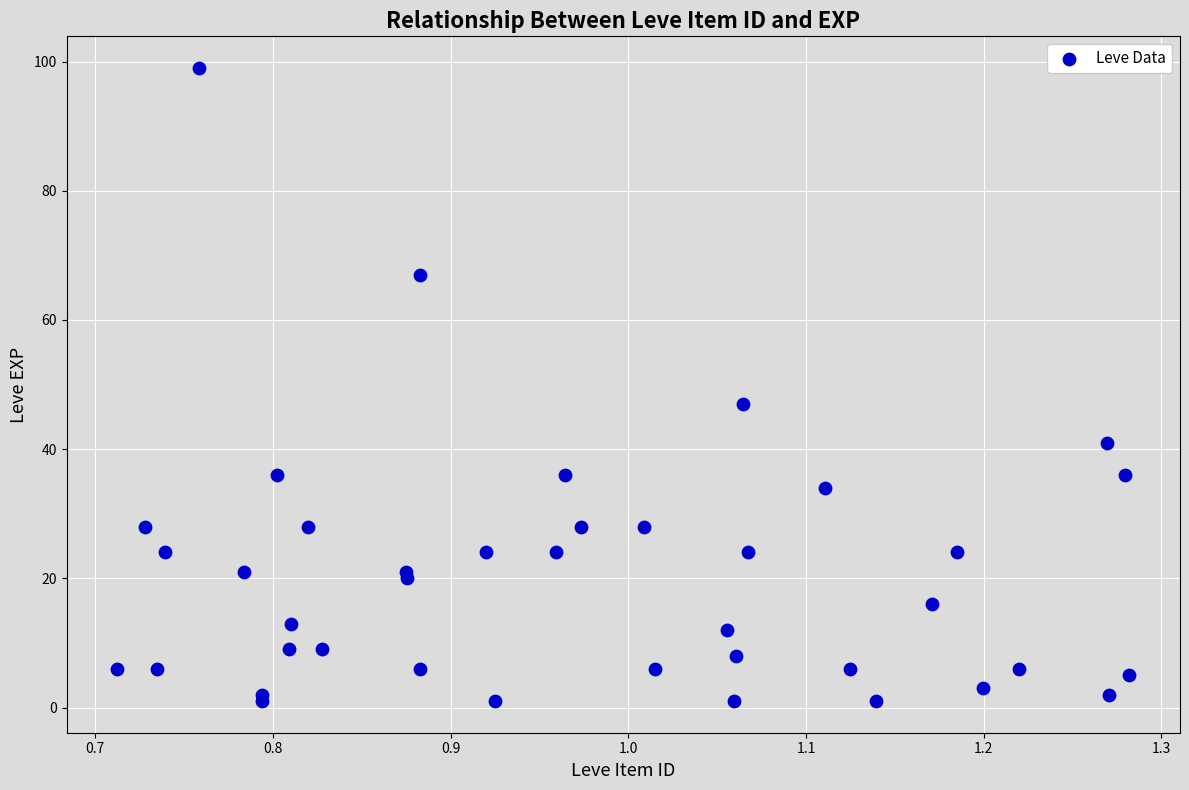

What Y value in the scatter plot is closest to 50?

47